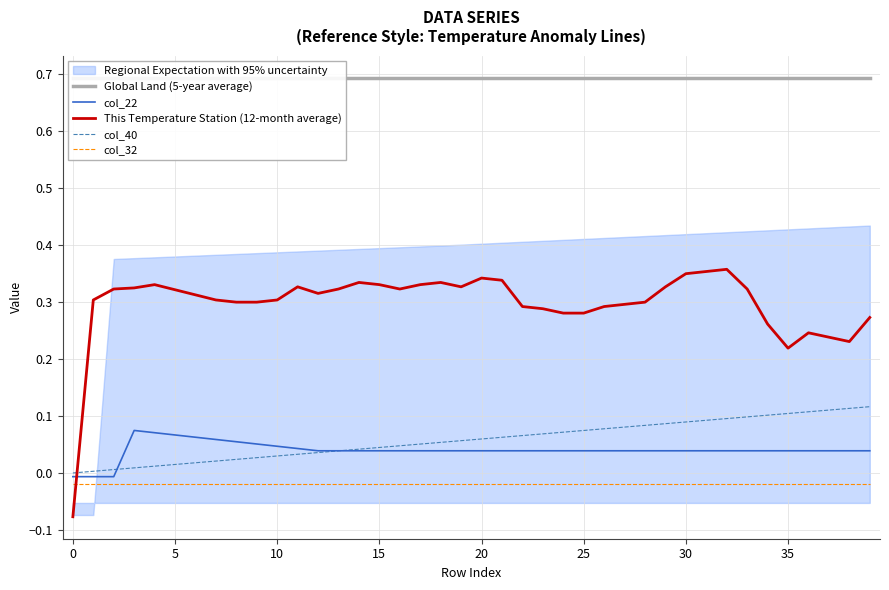

Does the chart have visible grid lines?

Yes